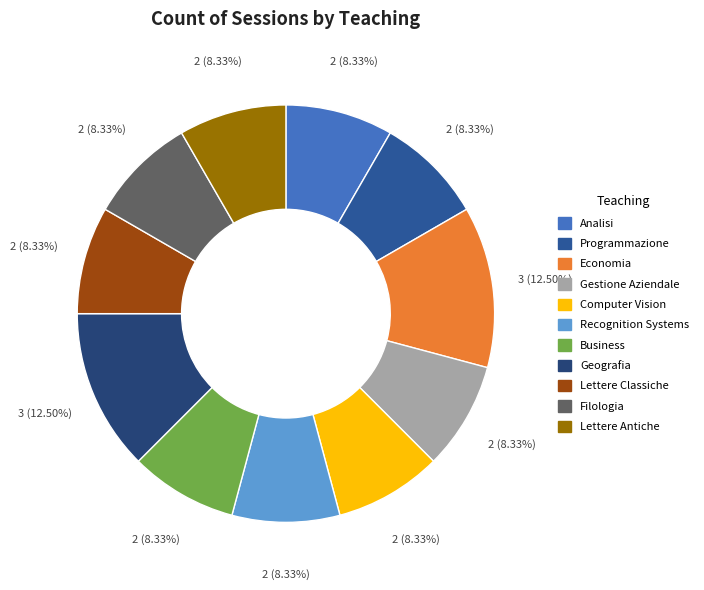

Does any single category account for the majority?

No